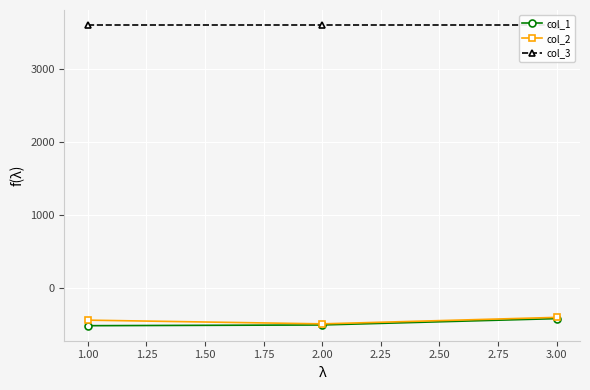

Is the value of col_2 at 3.00 greater than the value of col_1 at 1.00?

Yes